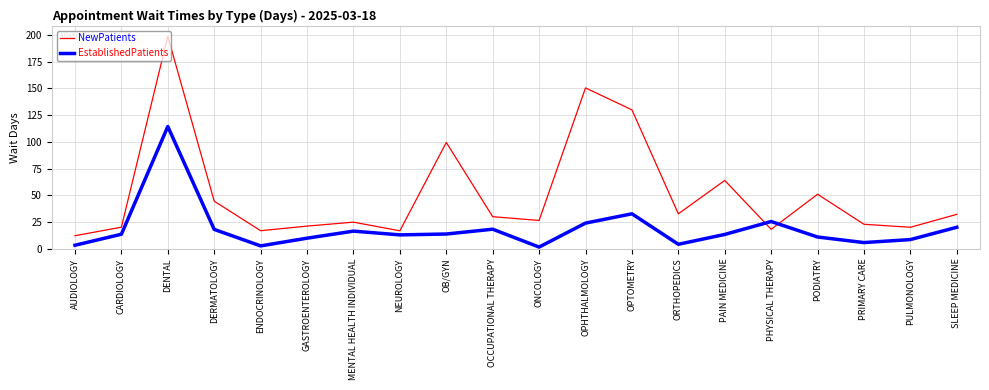

What is the greatest value displayed?

198.7